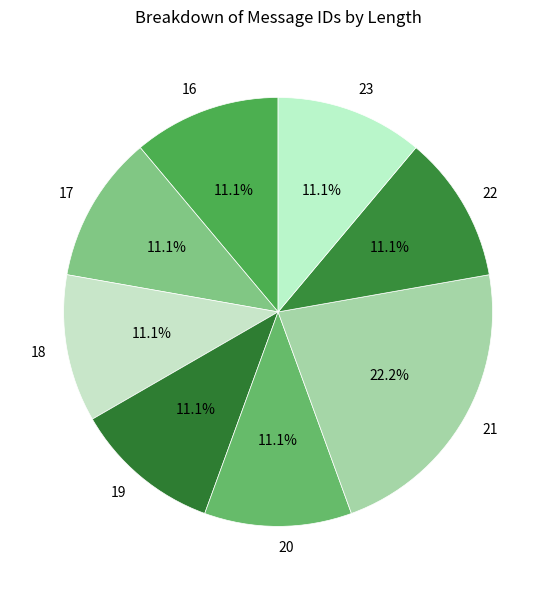

How many slices are in this pie chart?

8